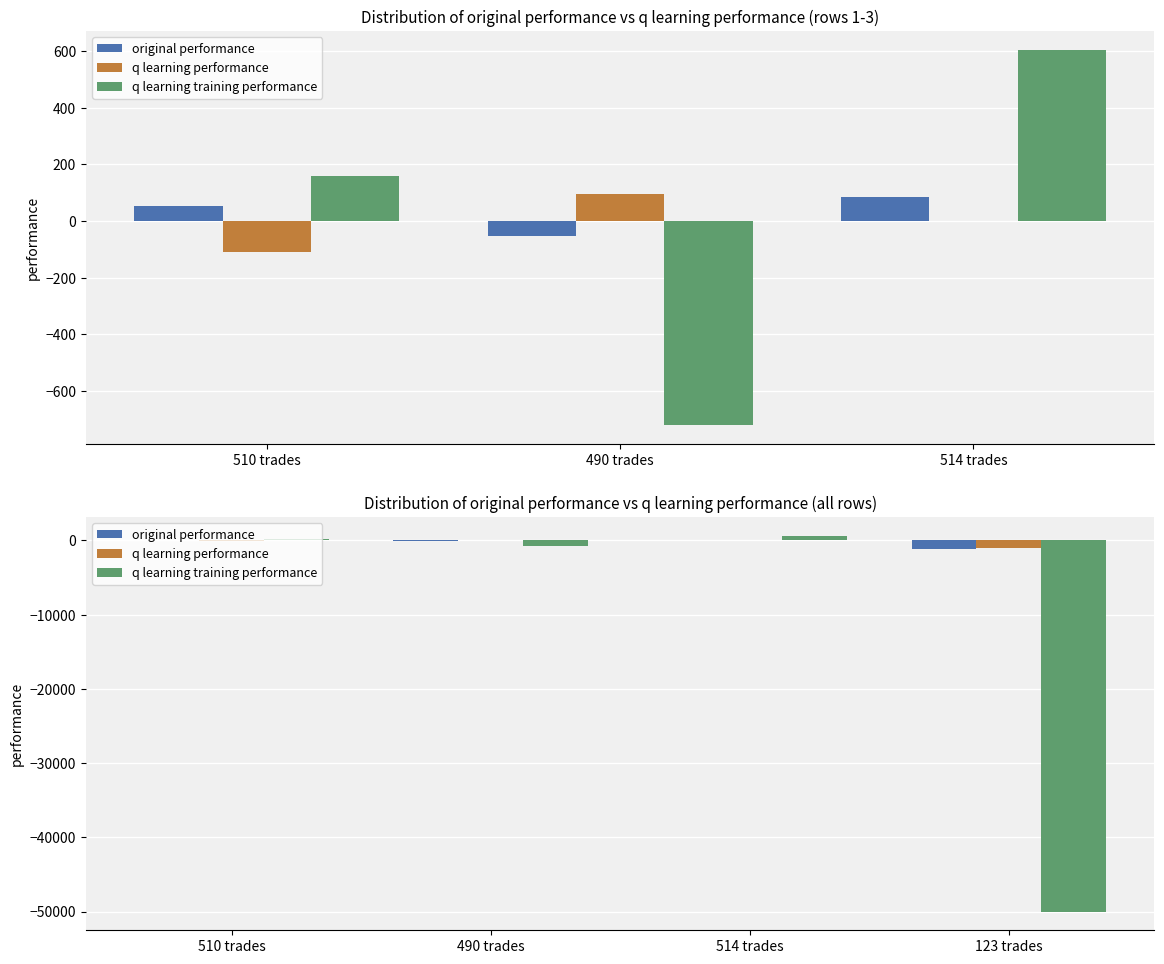

Are the bars grouped side by side (vs. stacked)?

Yes